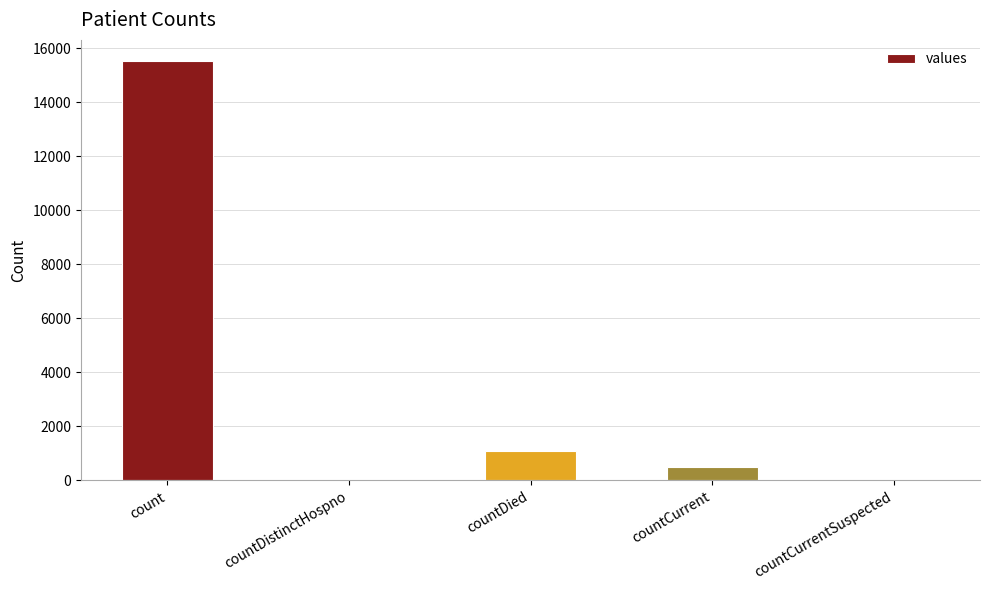

At which label is the value closest to 7766?

countDied